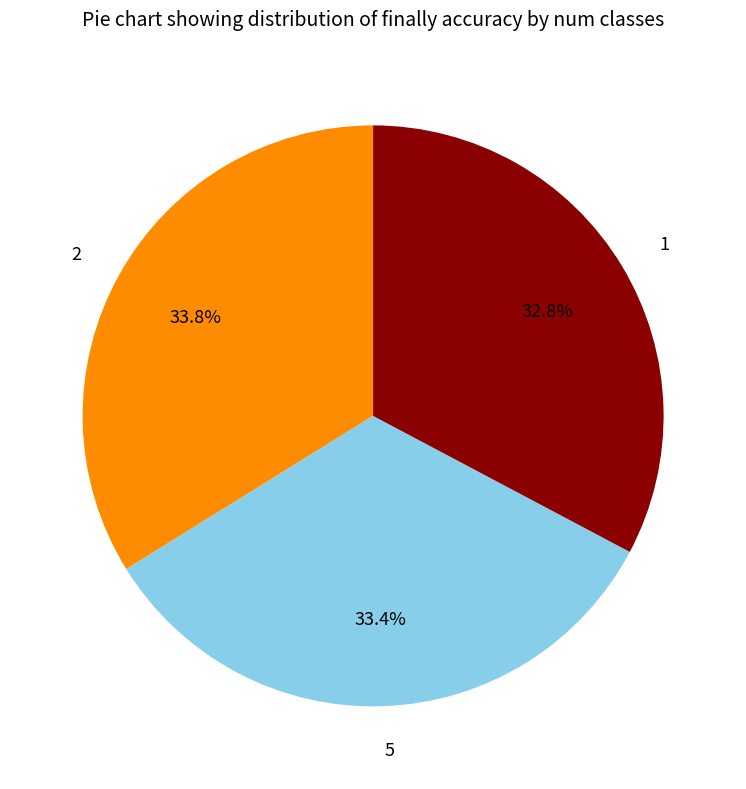

How much of the chart is everything except 1?

67.2%